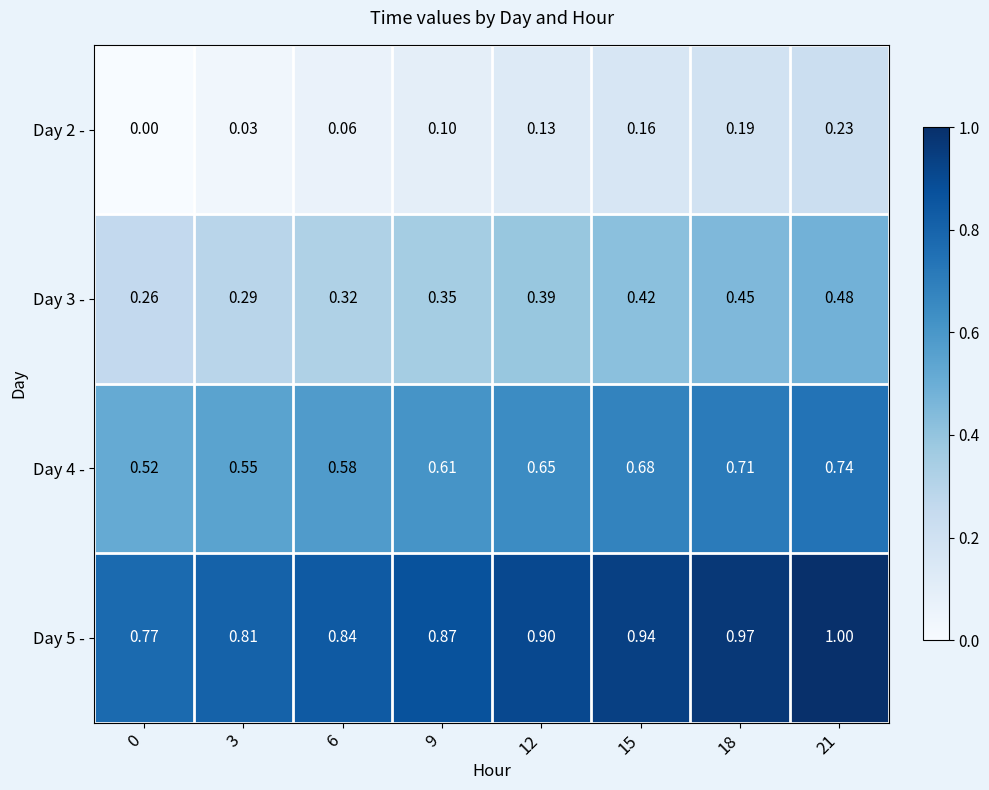

What is the difference between the highest and lowest values at 15?

0.8